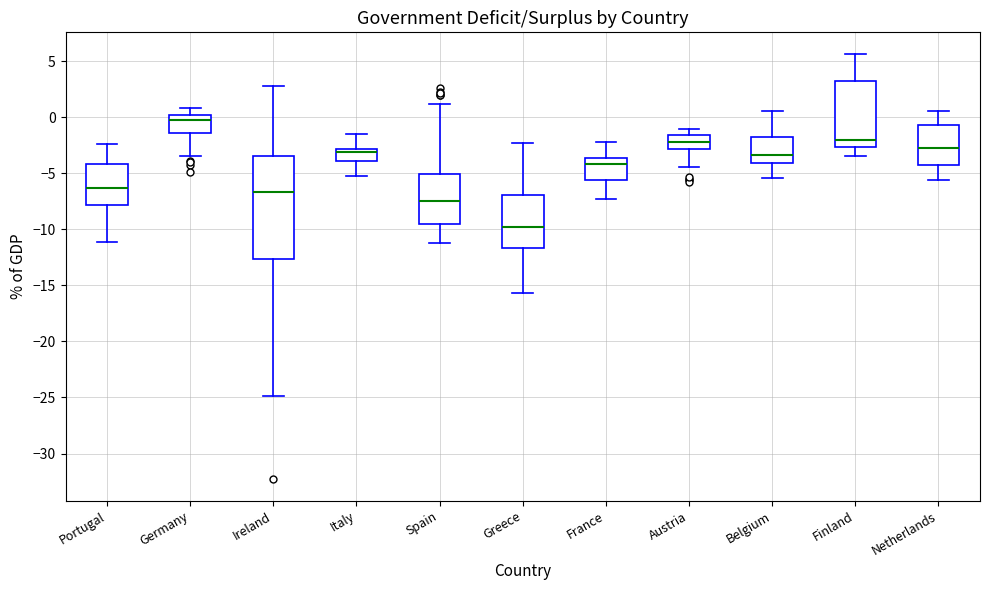

Which box has the highest median line?

Germany